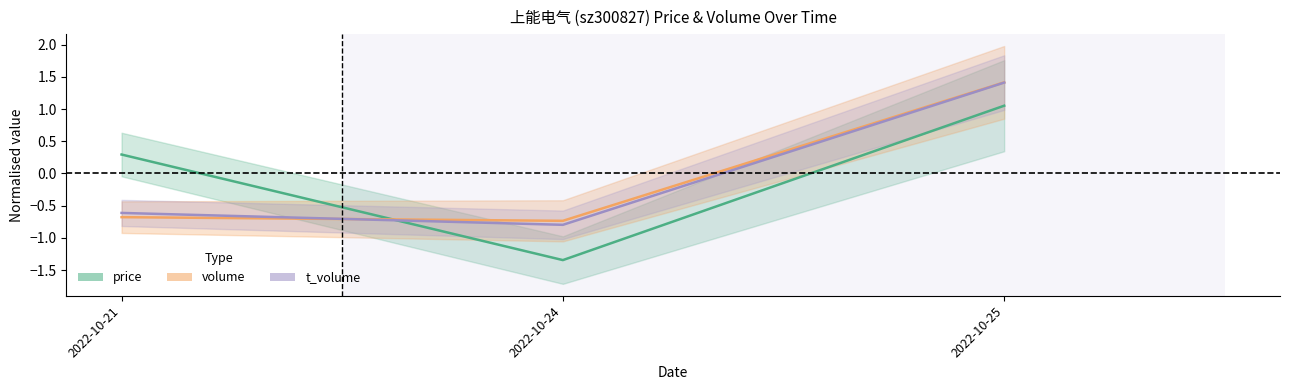

Which category has the highest value across all series?

2022-10-25